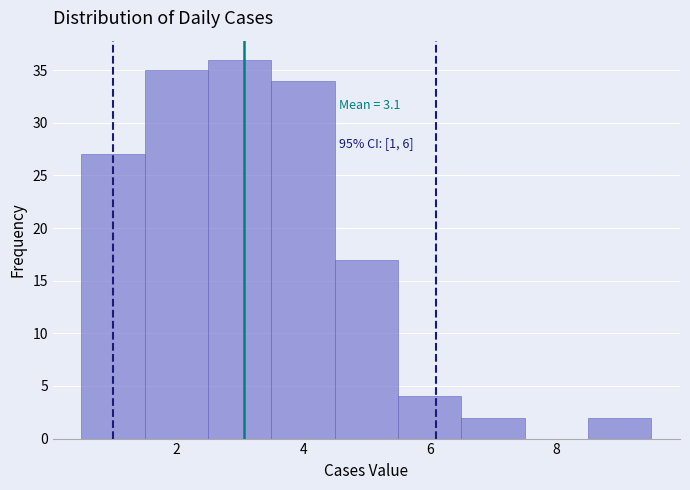

Which range on the x-axis has the tallest bar?

2.5 to 3.5